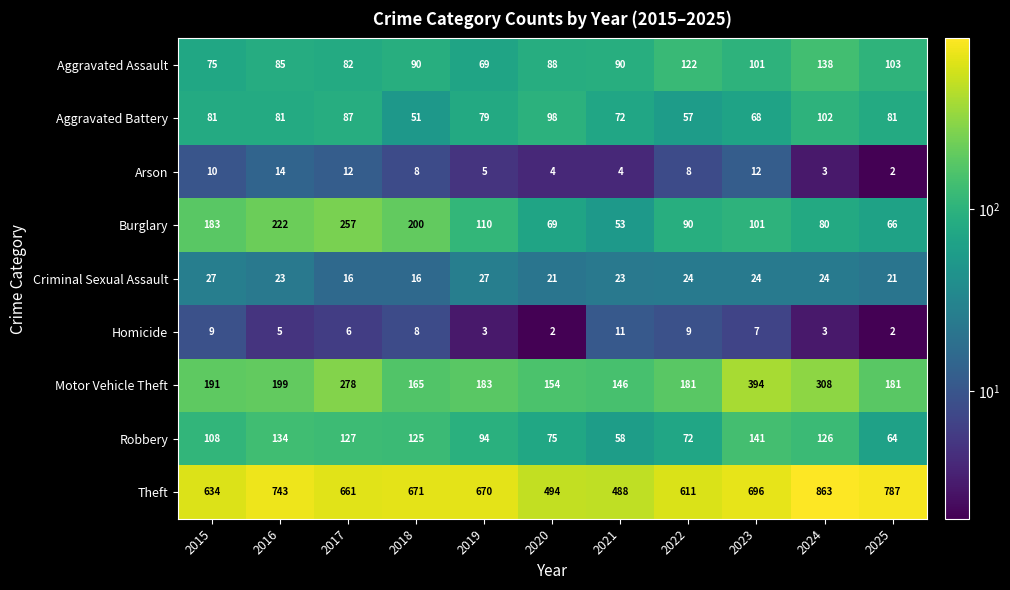

How many data points does each series have?

11